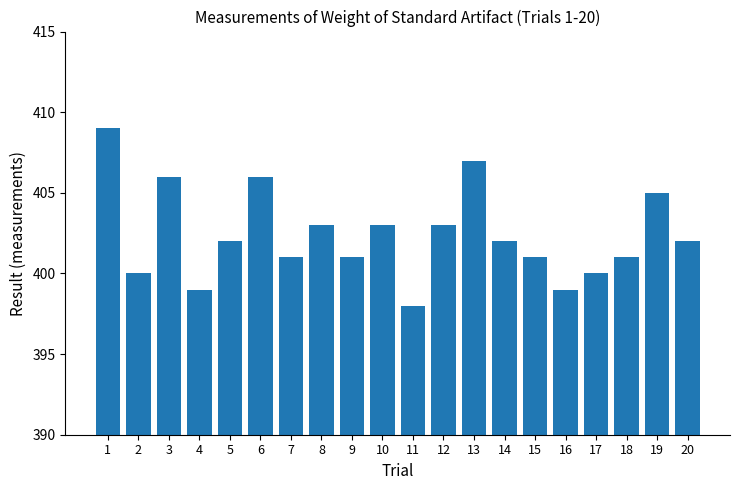

What is the greatest value displayed?

409